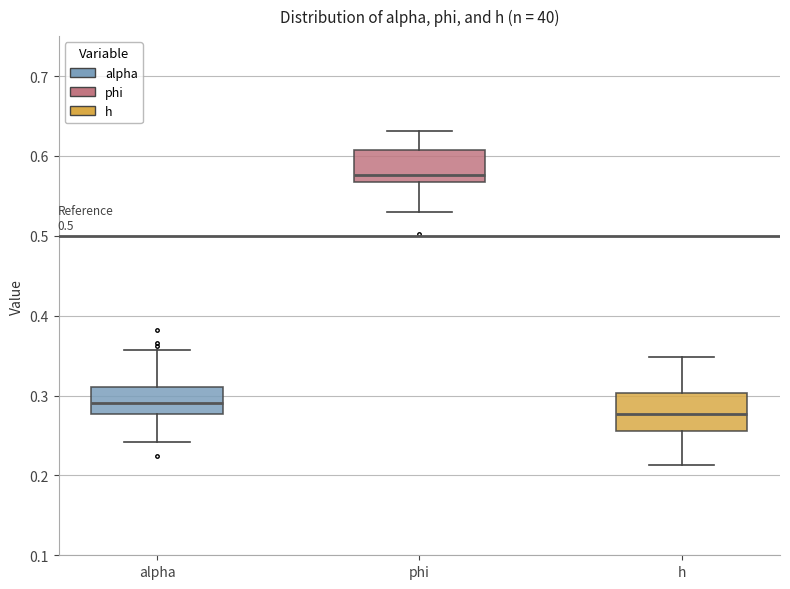

Which box's median line is the highest?

phi